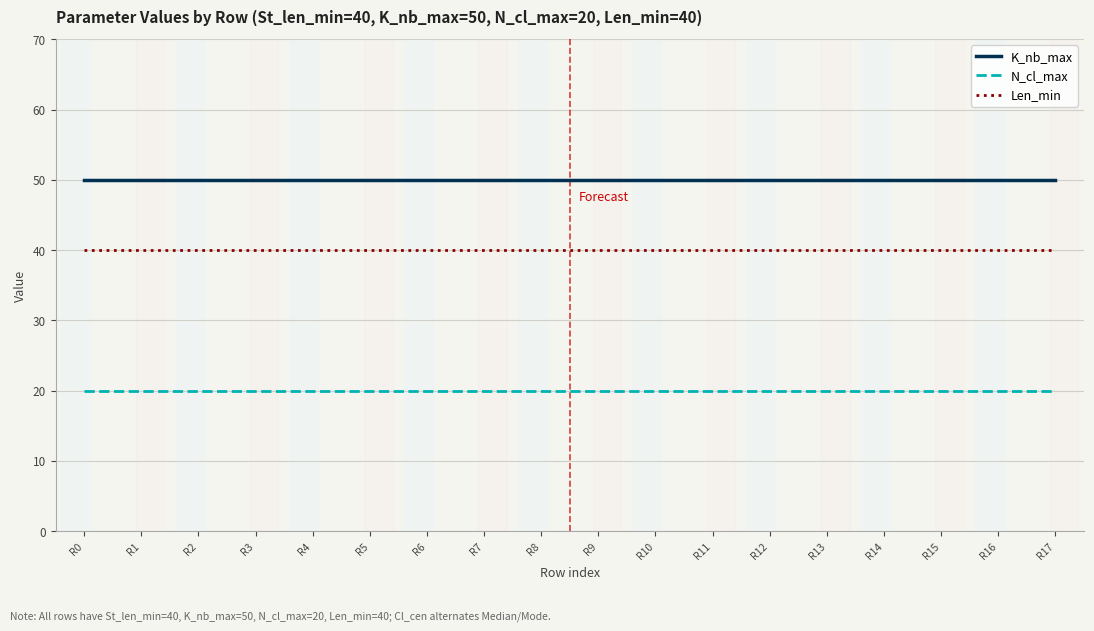

The N_cl_max series shows 20 at R2. True or false?

True